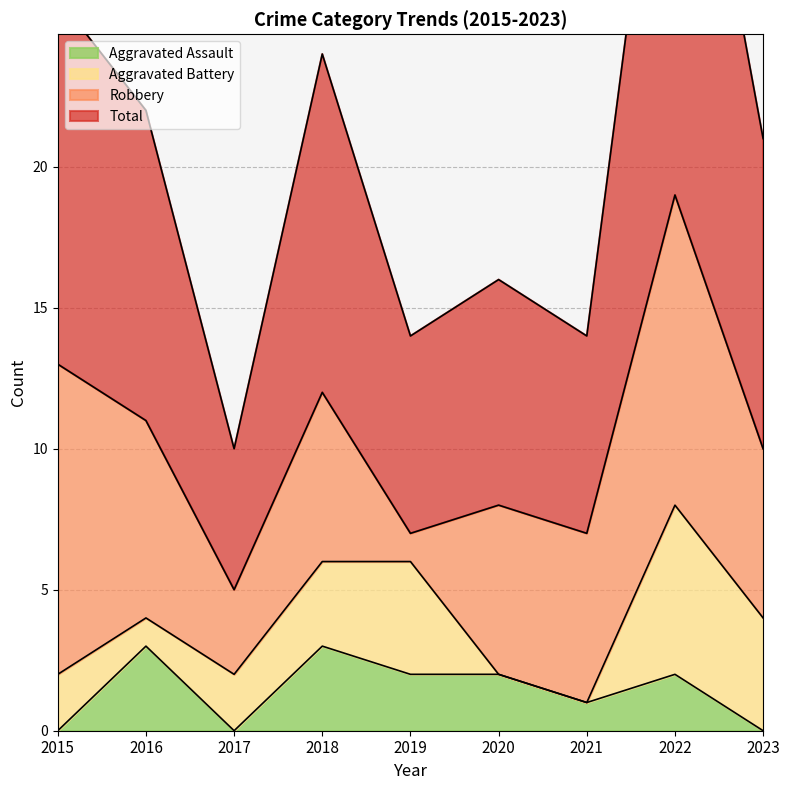

What is the maximum value for Aggravated Assault?

3